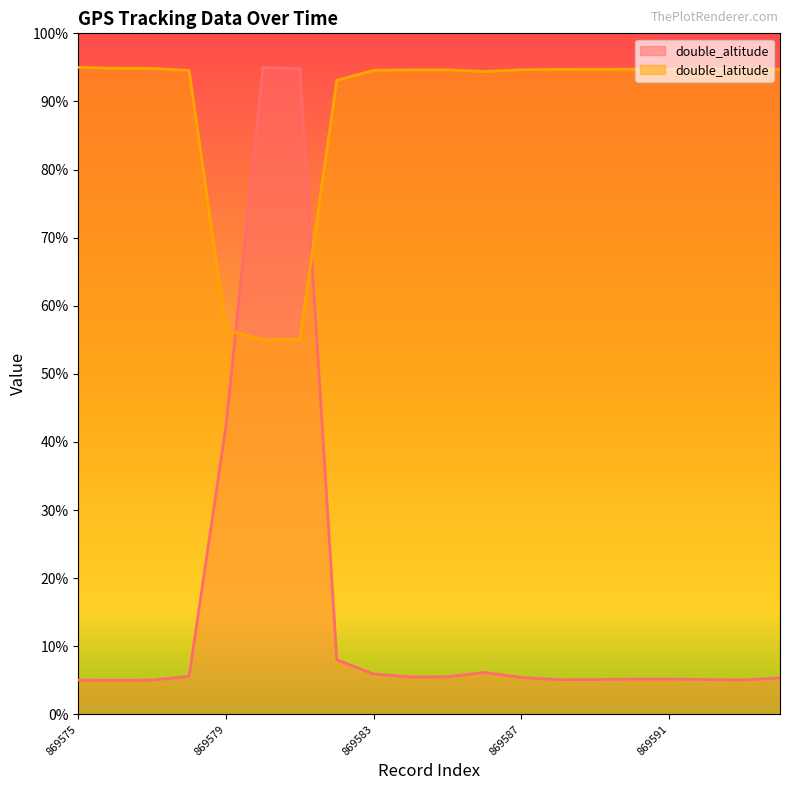

Between which two adjacent categories do double_latitude and double_altitude first intersect?

869579 and 869580